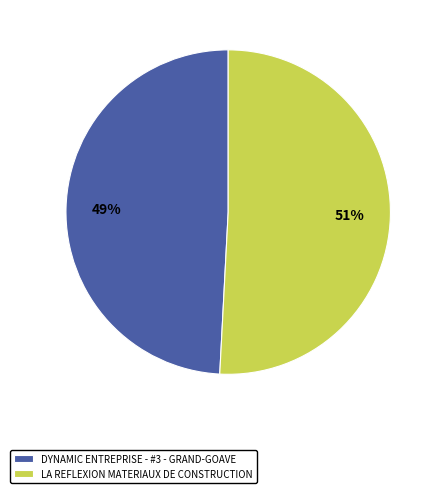

Which has a higher value, DYNAMIC ENTREPRISE - #3 - GRAND-GOAVE or LA REFLEXION MATERIAUX DE CONSTRUCTION?

LA REFLEXION MATERIAUX DE CONSTRUCTION